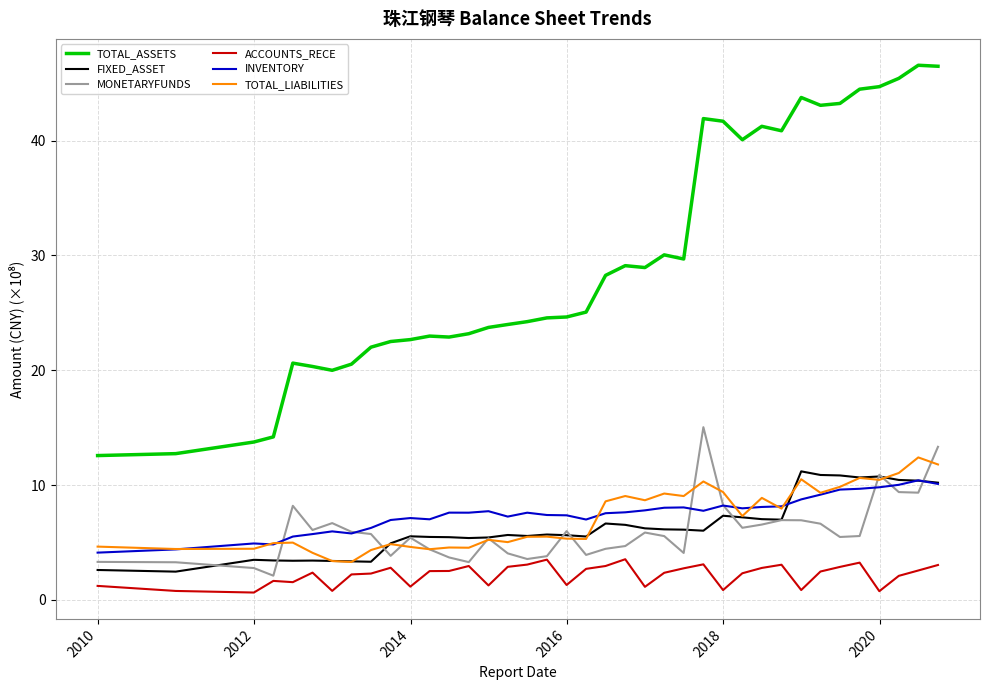

Which series has the largest range (max minus min)?

TOTAL_ASSETS